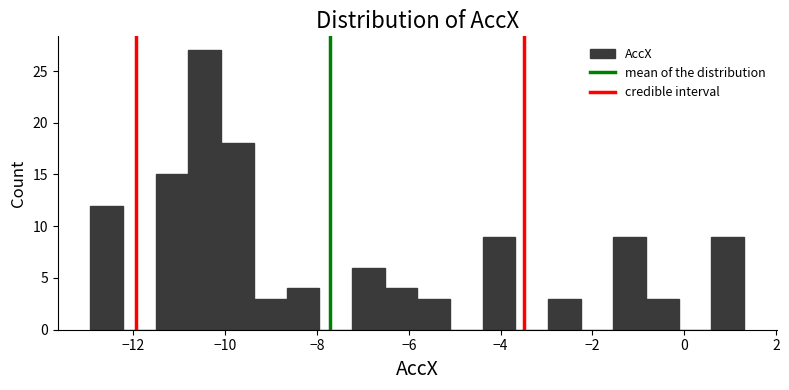

Read against the x-axis, roughly where is the centre of the tallest bar?

-10.4